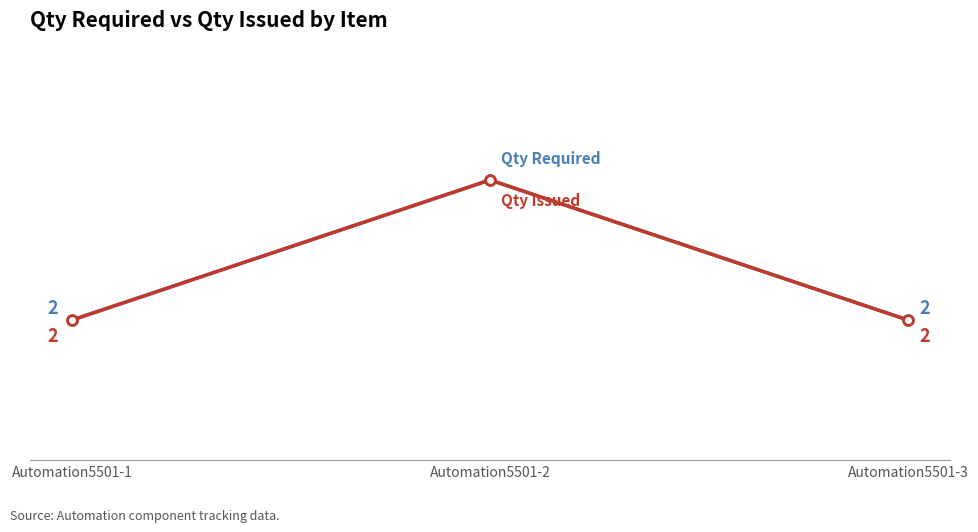

Reading left to right, transcribe all the data shown in this chart.

Qty Required: 2	4	2
Qty Issued: 2	4	2